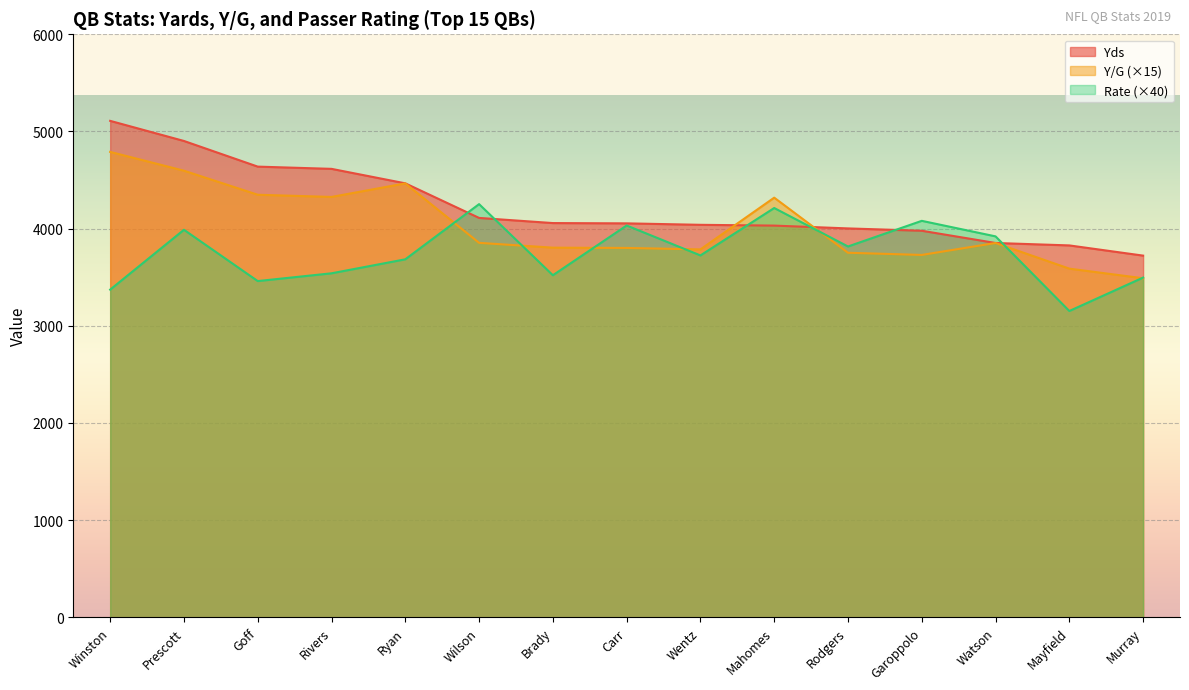

What is the minimum value for Yds?

3722.0